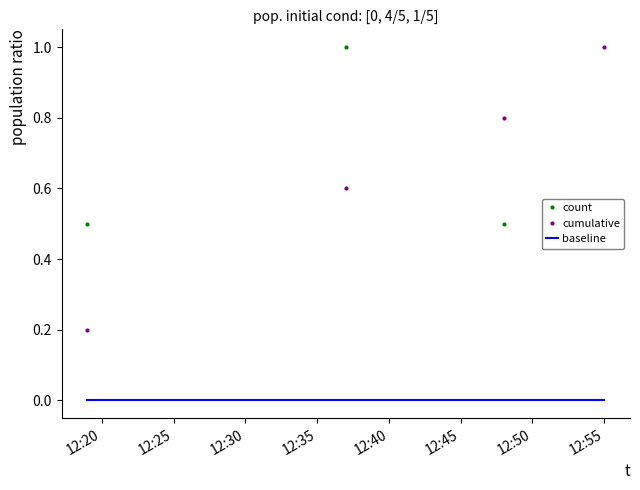

True or false: baseline and cumulative intersect in this chart.

False